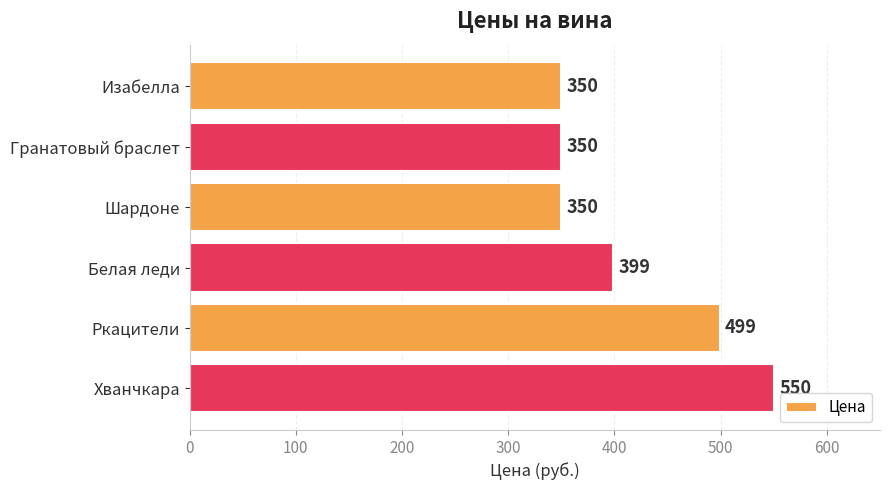

Which has a higher value, Гранатовый браслет or Ркацители?

Ркацители